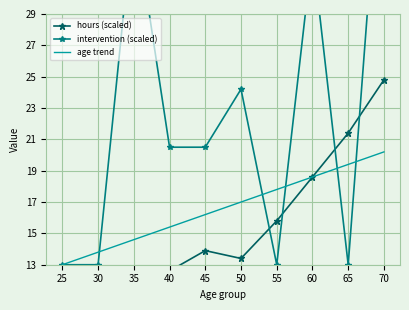

At which category is the sum across all series the highest?

70